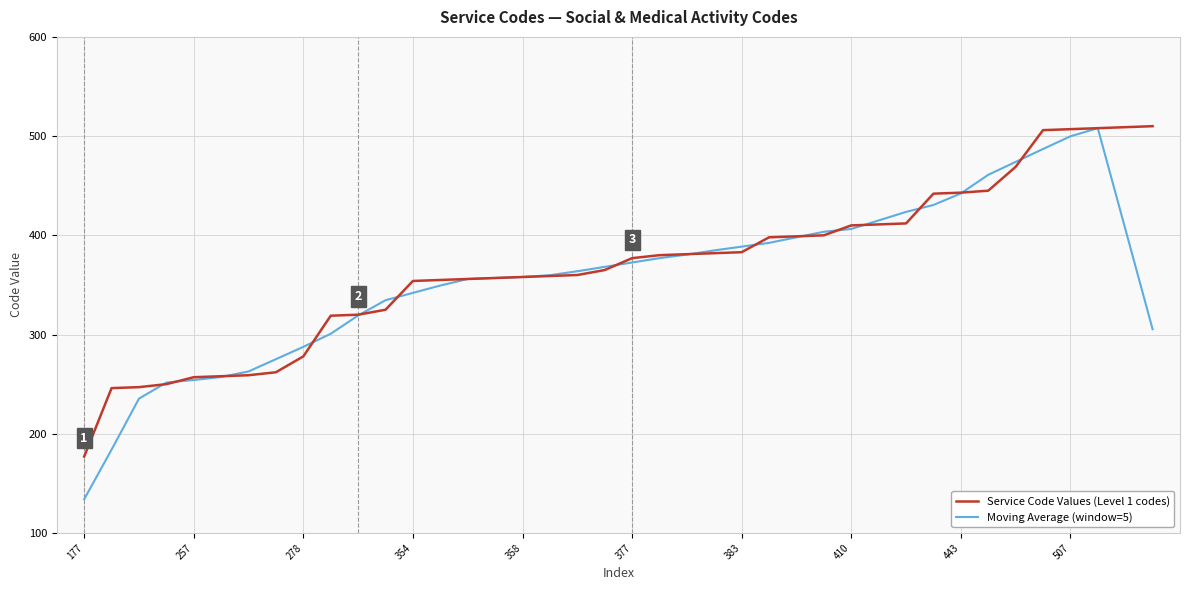

What is the maximum value shown in the chart?

510.0